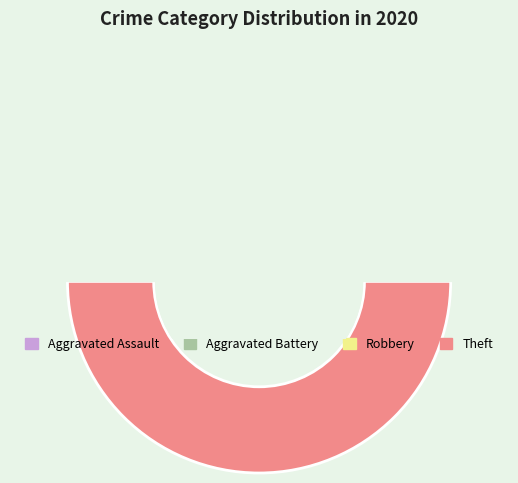

What is the change in value from Aggravated Assault to Aggravated Battery?

+2